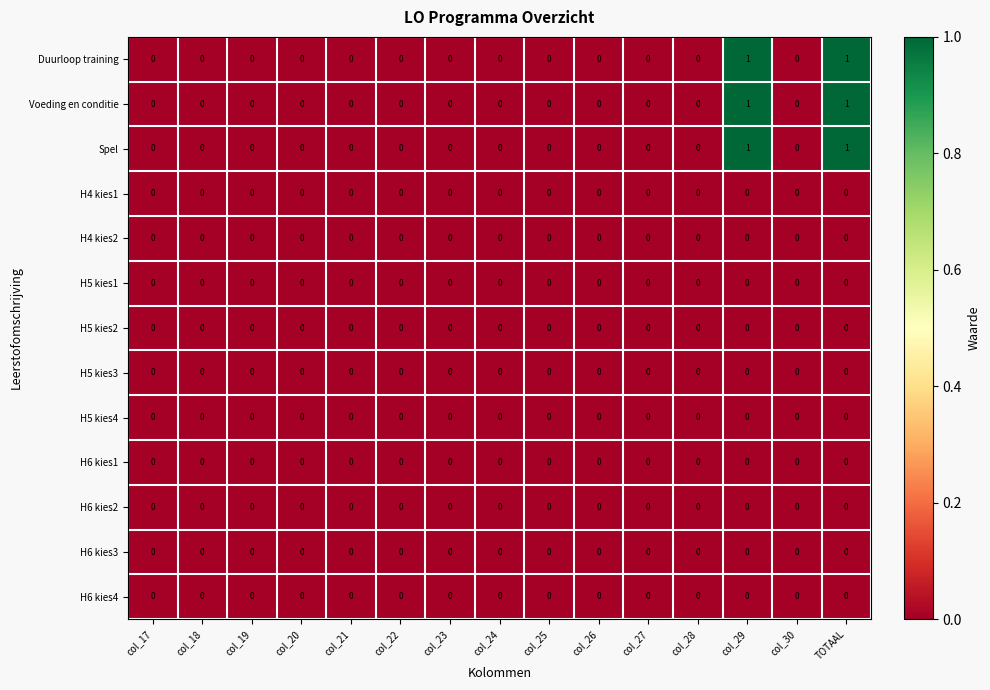

The H5 kies2 series shows 0 at col_19. True or false?

True